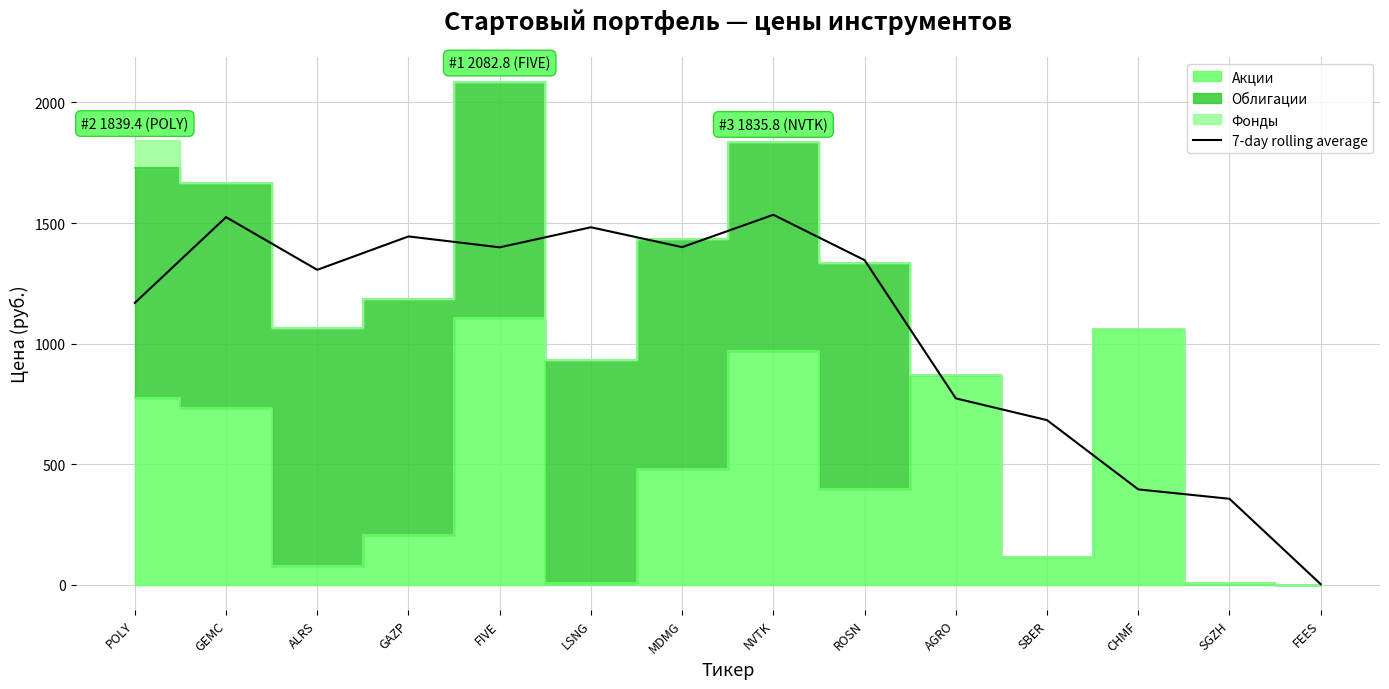

At which category does the chart reach its minimum across all series?

FEES